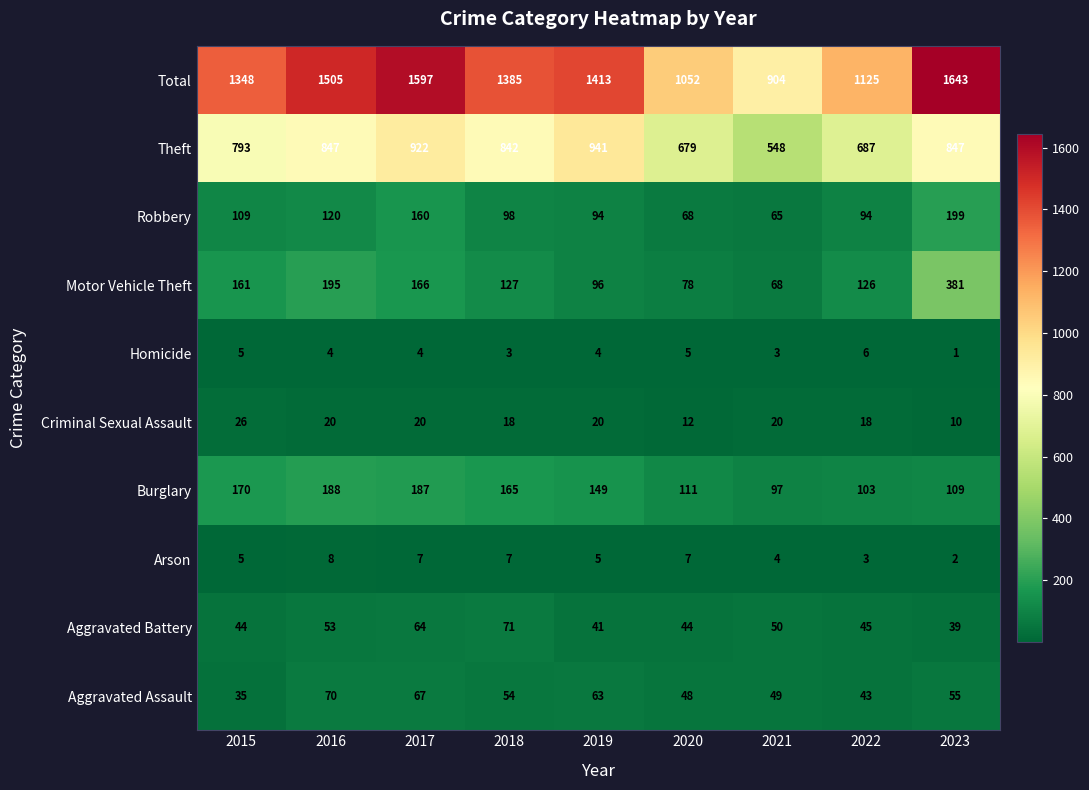

How many data points does each series have?

9